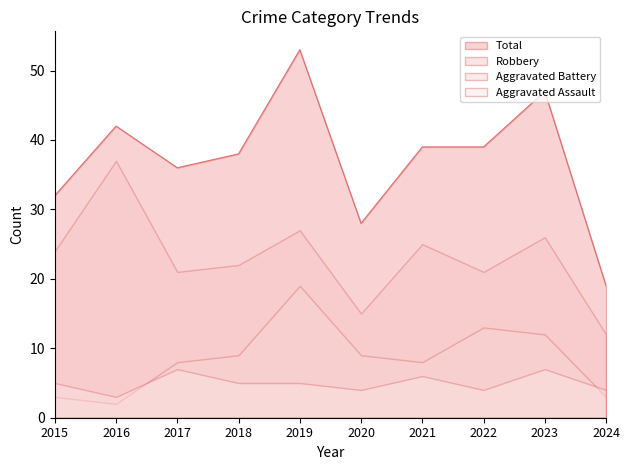

What is the difference between the Robbery values at 2024 and 2019?

15